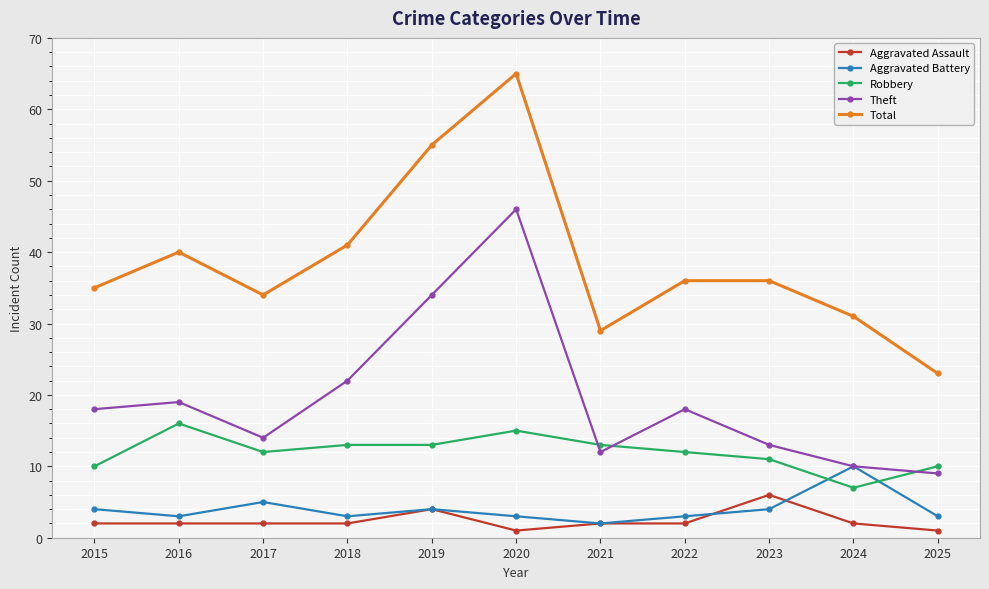

True or false: Theft and Total intersect in this chart.

False